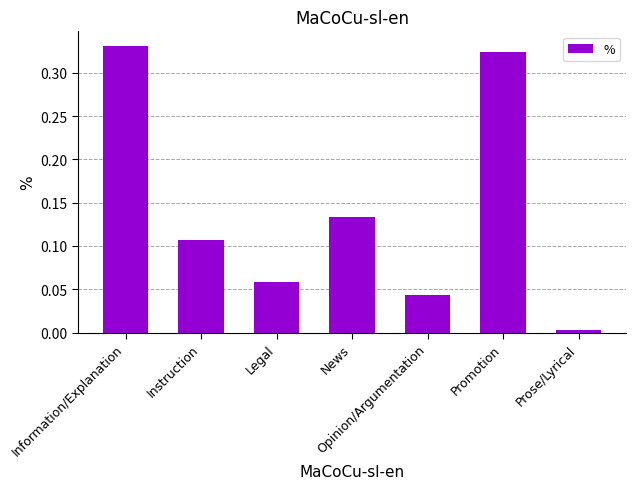

Rank the categories by value from lowest to highest.

Prose/Lyrical, Opinion/Argumentation, Legal, Instruction, News, Promotion, Information/Explanation